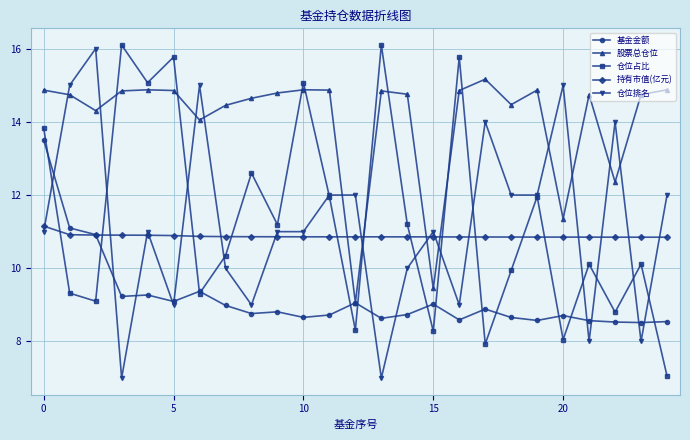

How many times do 仓位排名 and 股票总仓位 cross each other?

12